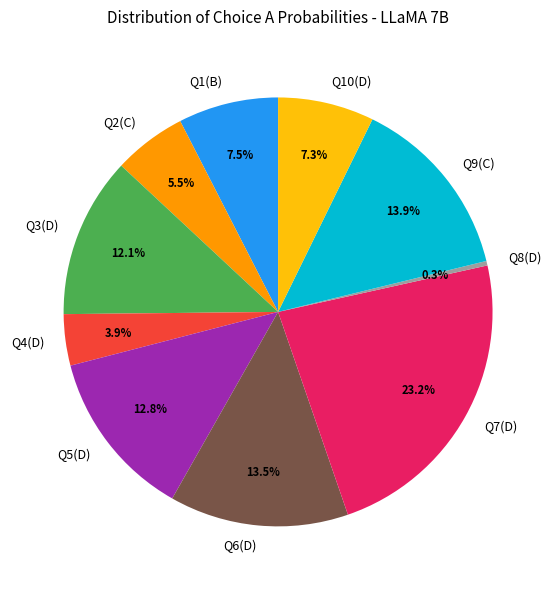

Is there any slice that represents more than half of the pie?

No